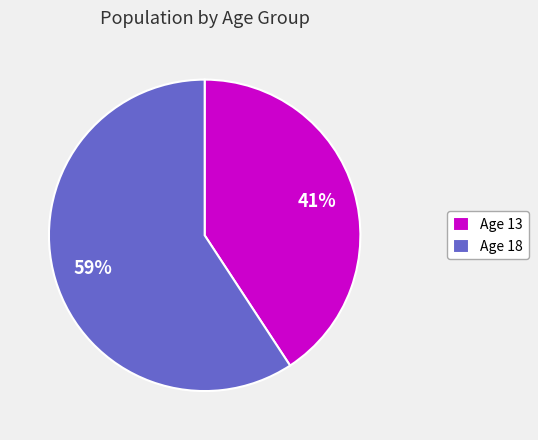

Approximately how many times larger is the value at Age 13 compared to Age 18?

0.7